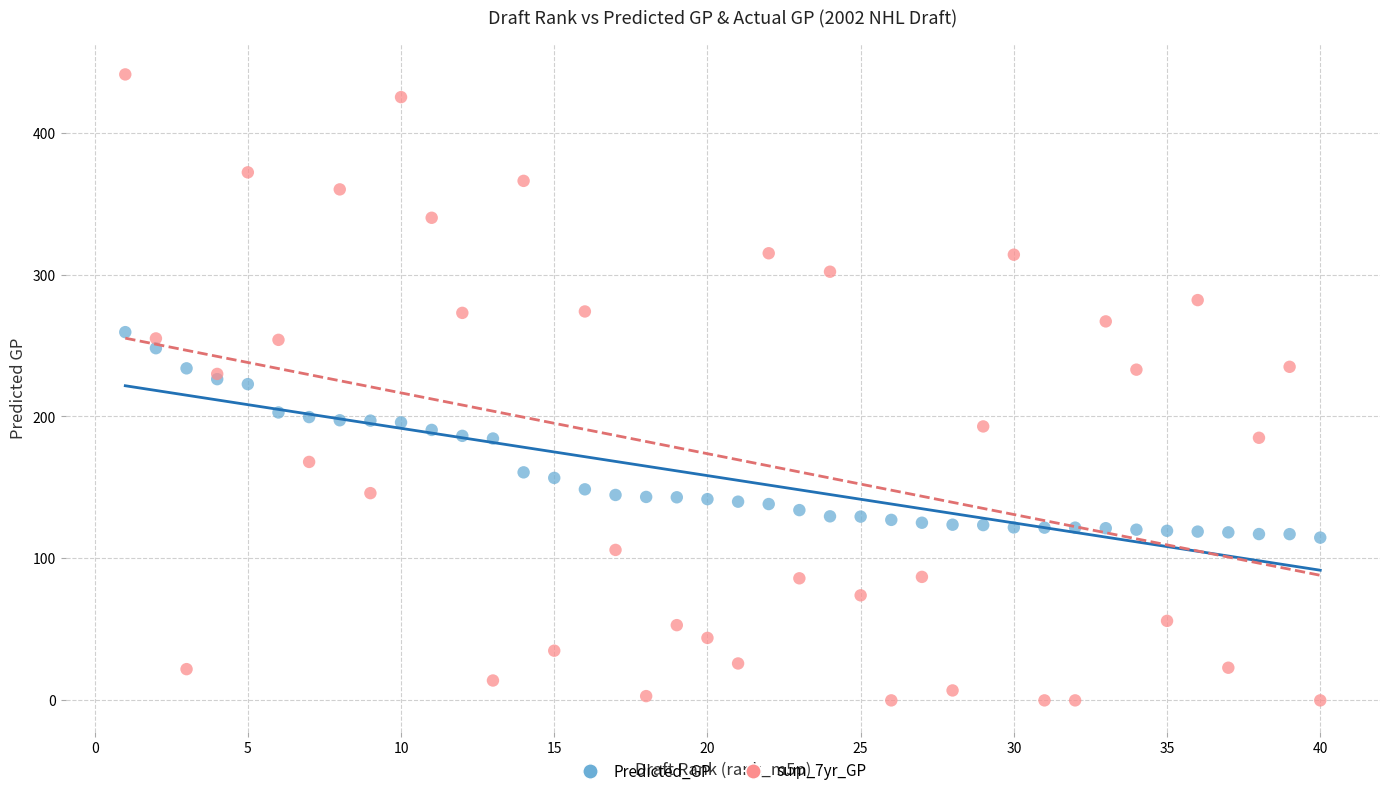

Which series reaches the minimum Y coordinate?

sum_7yr_GP